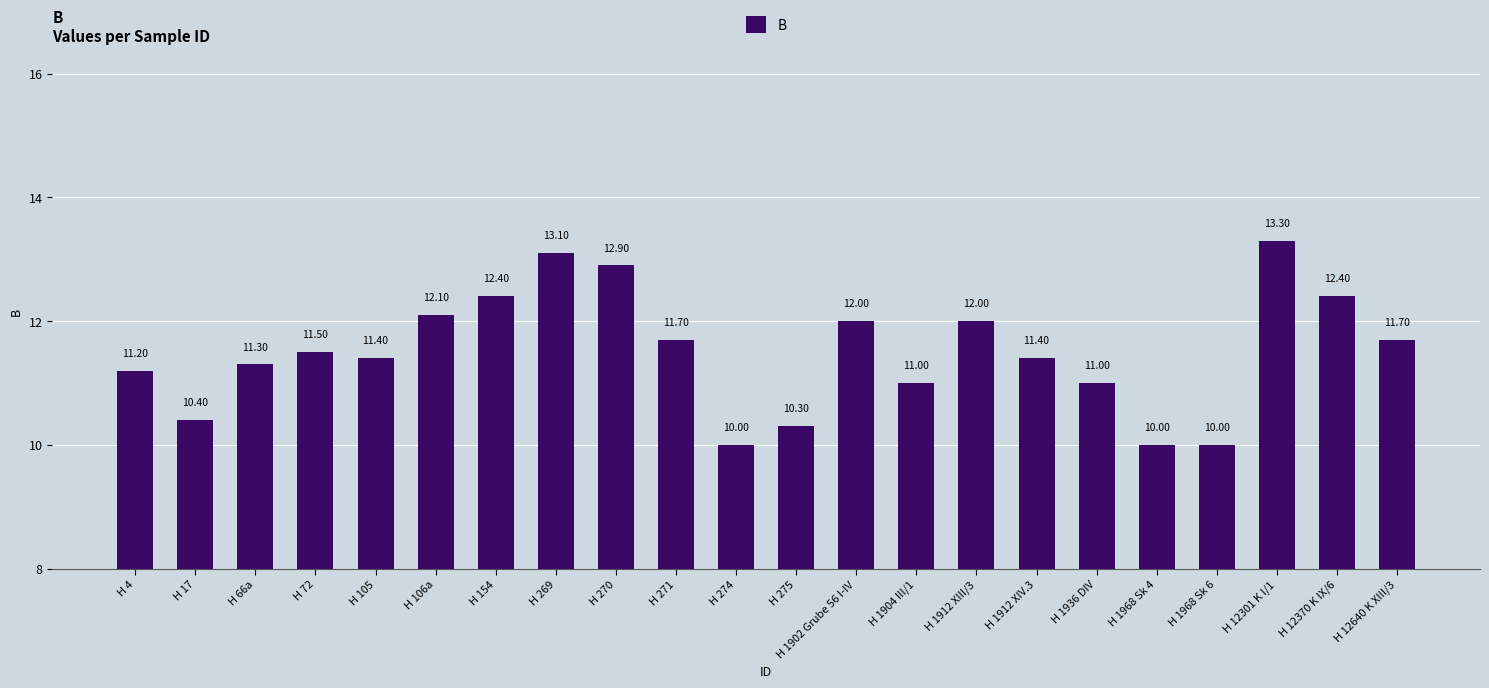

How many bars are there in total?

22